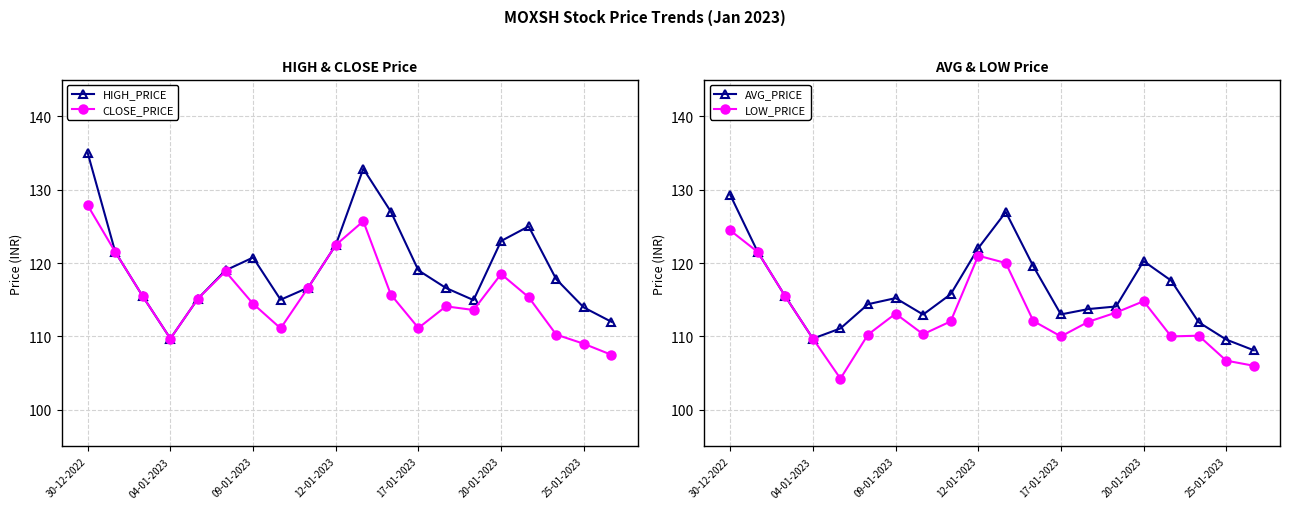

What is the sum of all CLOSE_PRICE values?

2314.0